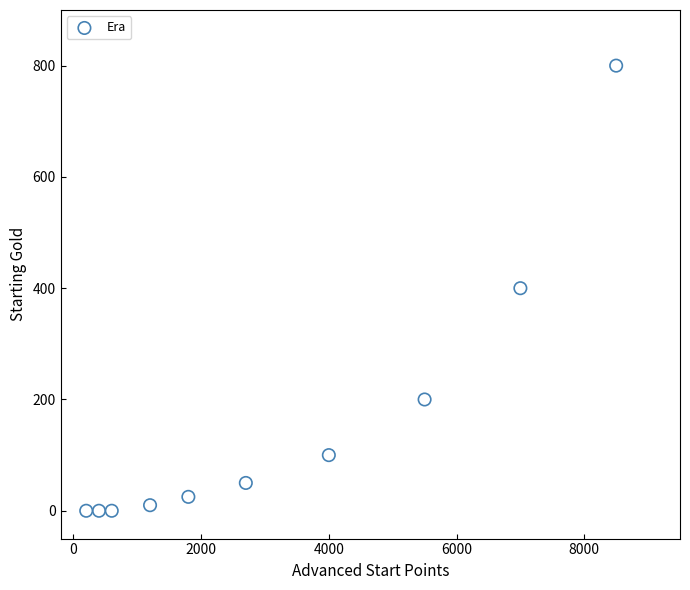

What is the range of X values (max minus min)?

8300